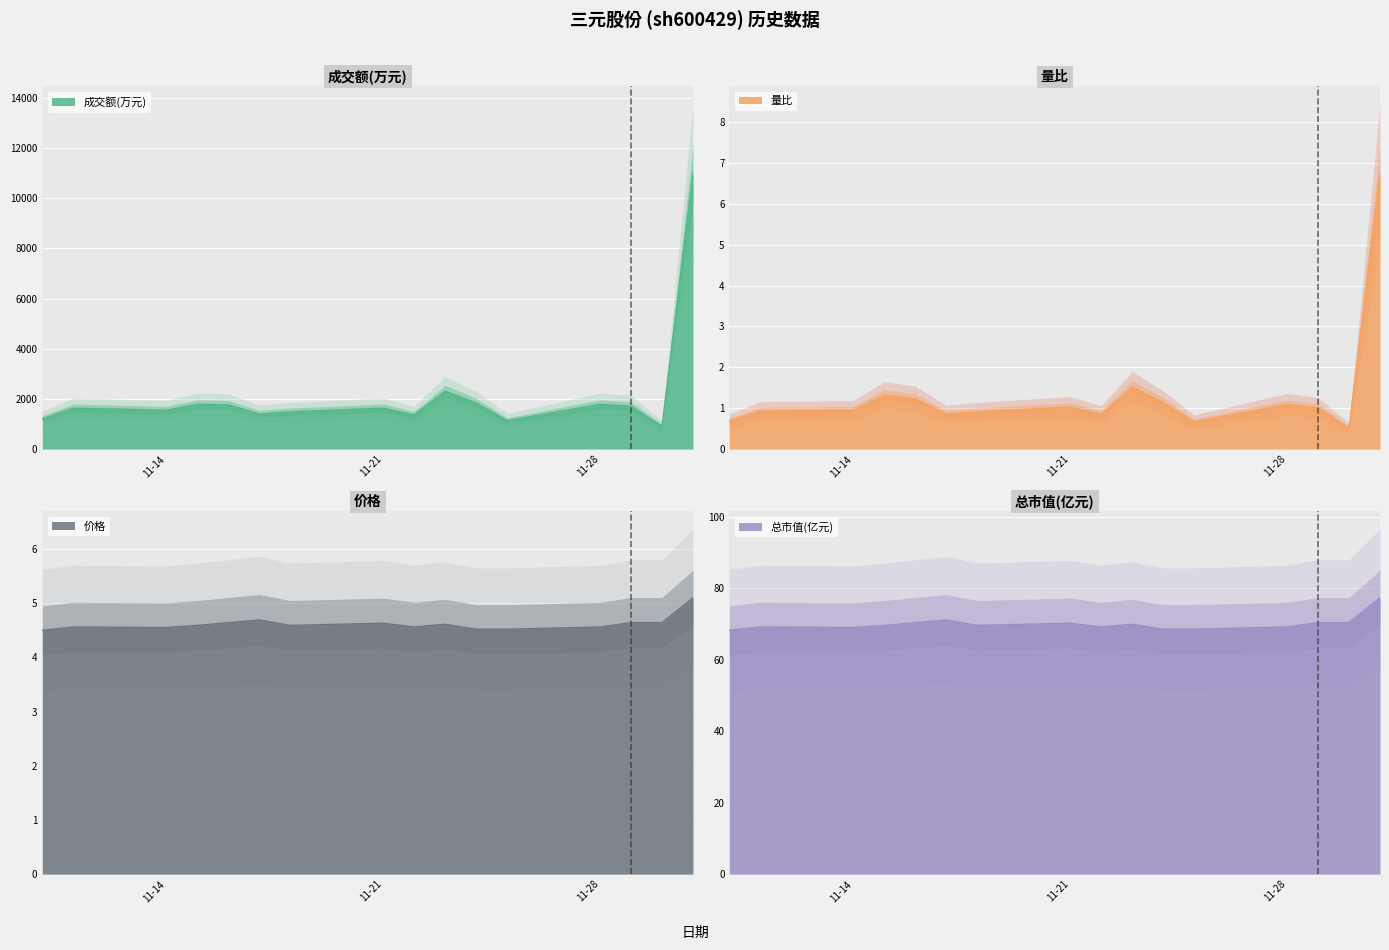

What is the label of the 5th point from the left?

2022-11-16